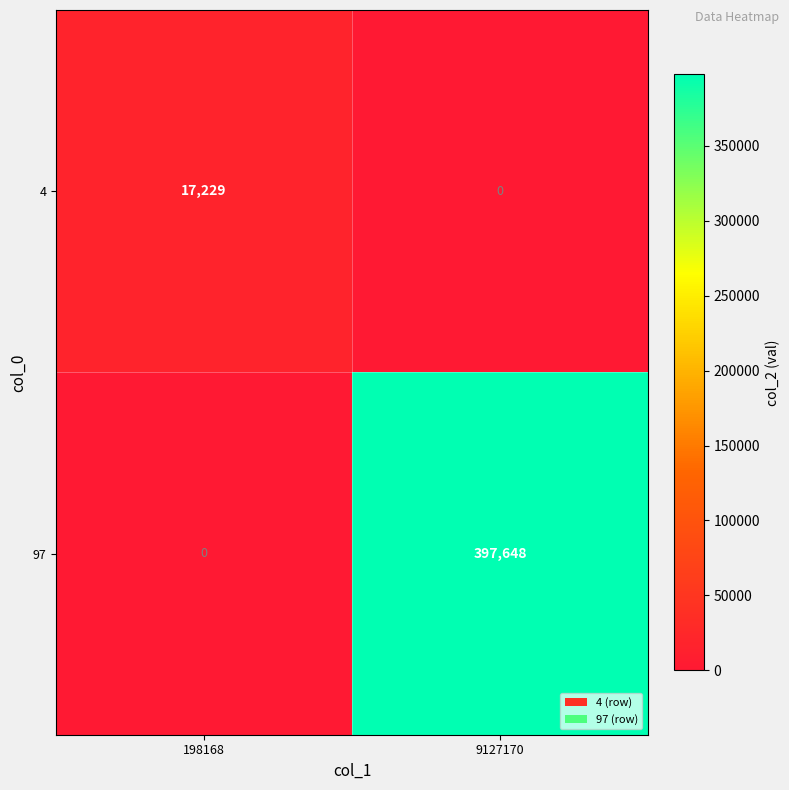

List the series in order of their peak value, highest first.

97, 4